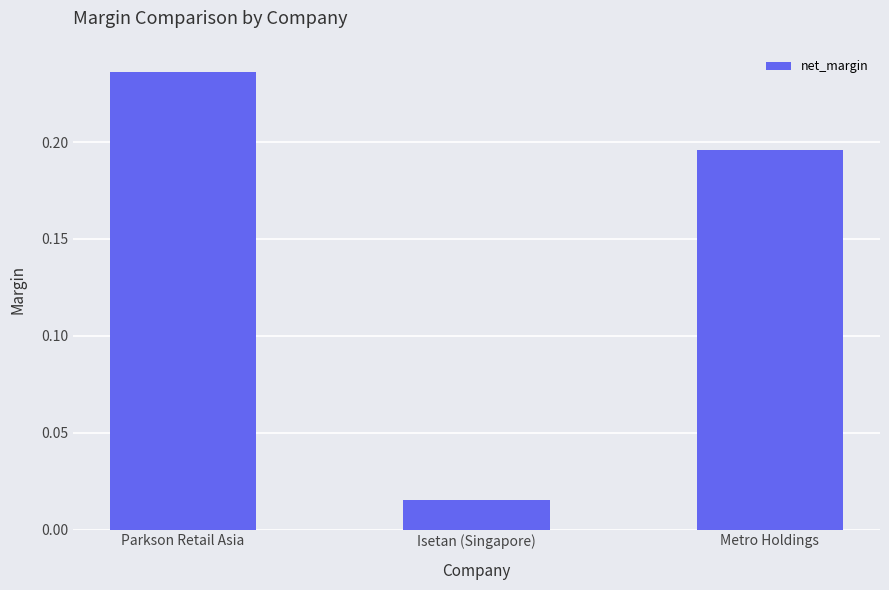

What position from the right is Parkson Retail Asia?

3